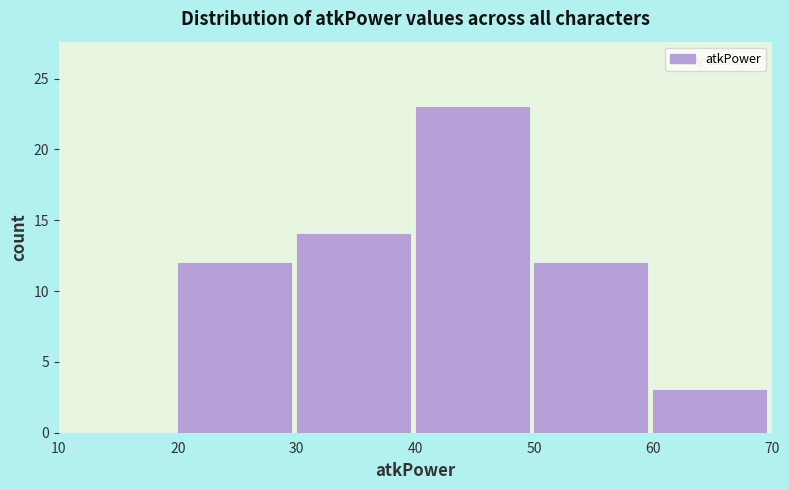

Reading left to right, list every bar in this chart as the range it spans on the x-axis followed by its height. The values are not printed on the chart, so give them approximately, as read against the axis.

10 to 20: 0
20 to 30: 12
30 to 40: 14
40 to 50: 23
50 to 60: 12
60 to 70: 3